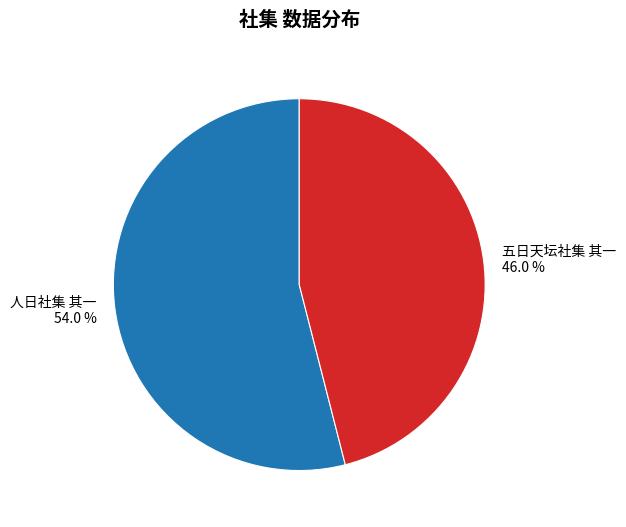

What is the ratio of the value at 五日天坛社集 其一 to the value at 人日社集 其一?

0.9